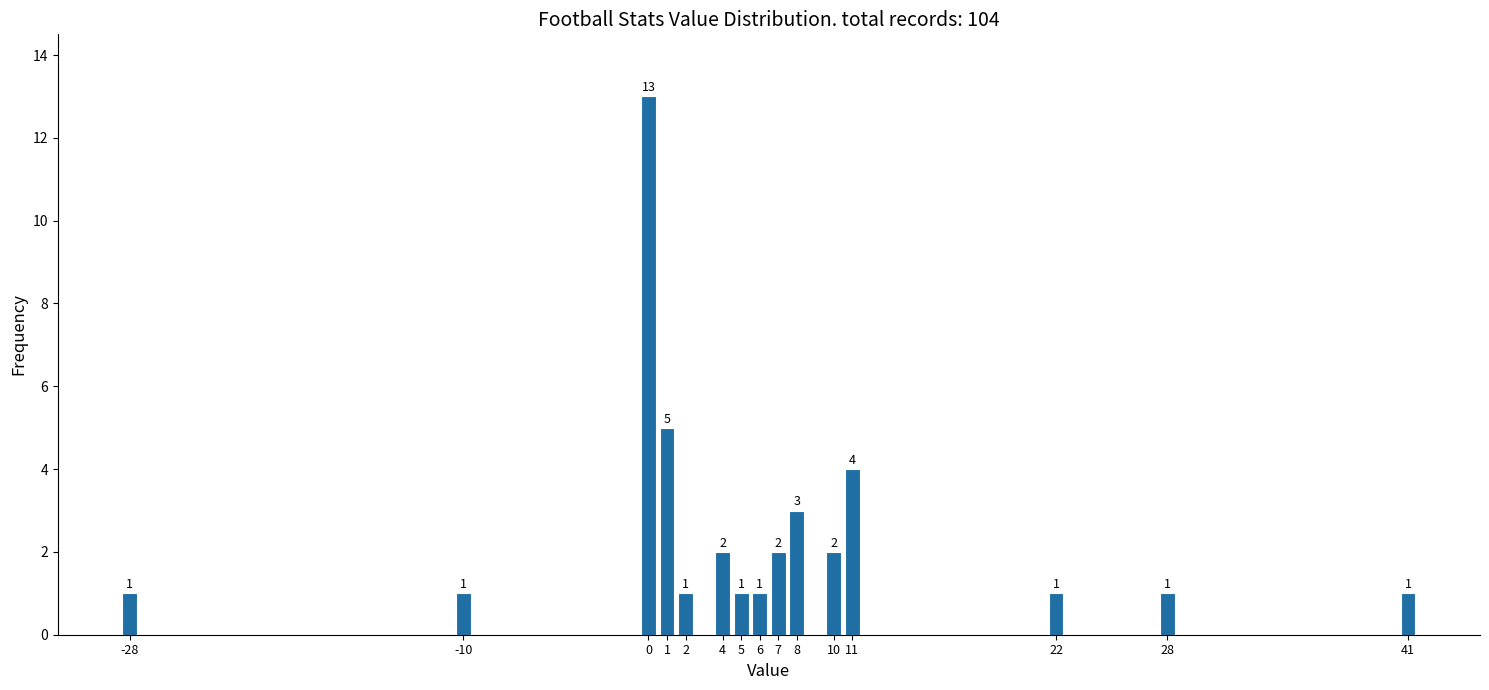

Reading left to right, what are all the values shown in this chart?

-28=1	-10=1	0=13	1=5	2=1	4=2	5=1	6=1	7=2	8=3	10=2	11=4	22=1	28=1	41=1